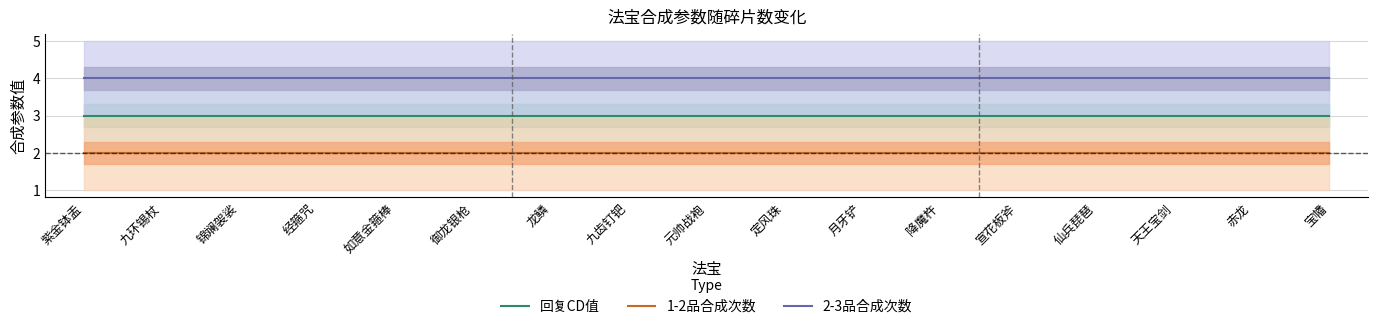

Is it true that 2-3品合成次数 equals 4 at 赤龙?

True